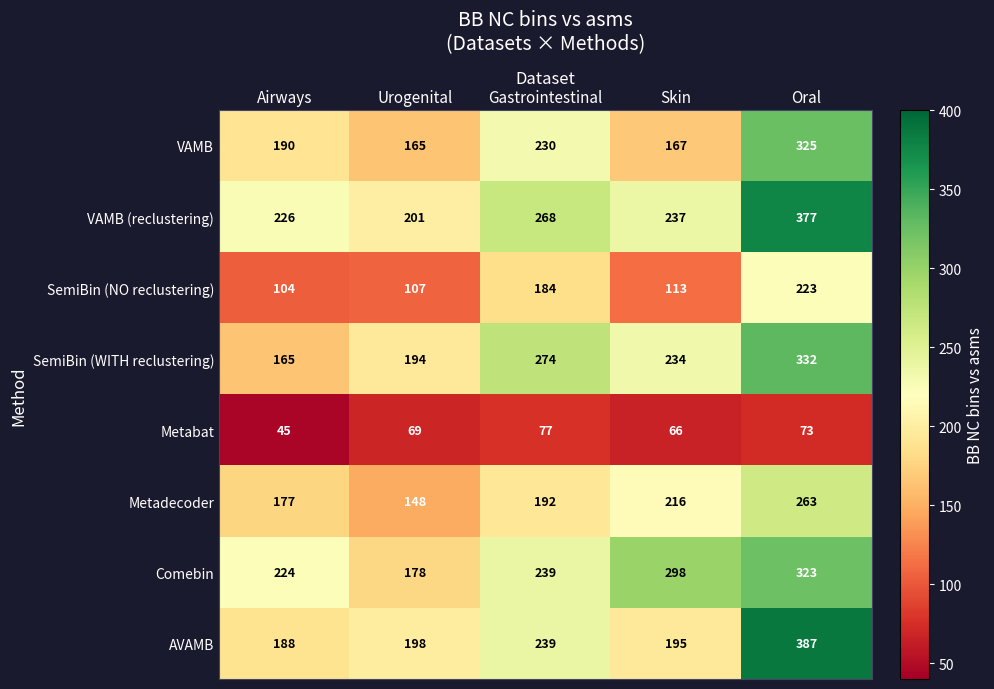

What is the sum of all SemiBin (WITH reclustering) values?

1199